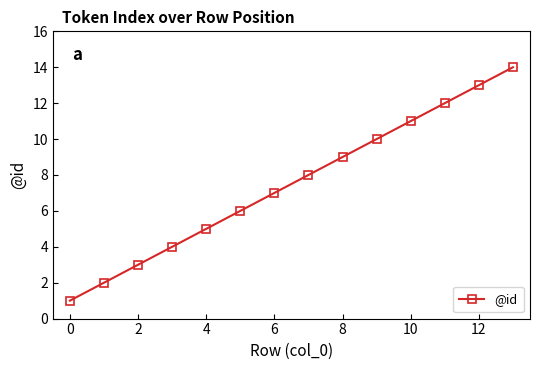

True or false: the data has more than 2 interior local peaks.

False